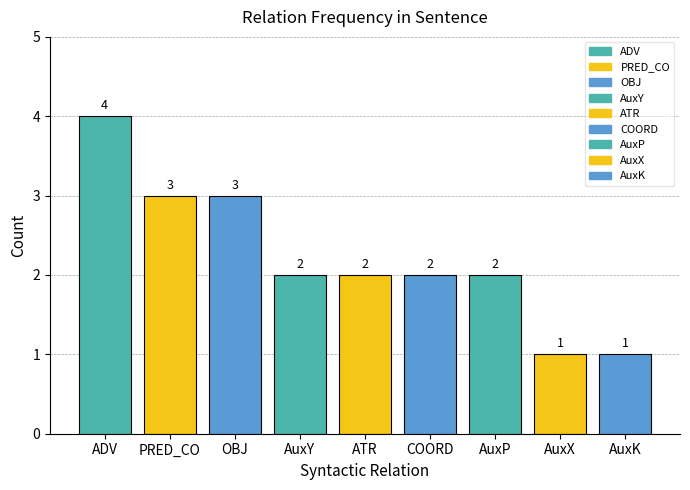

At which category does the chart reach its peak across all series?

ADV